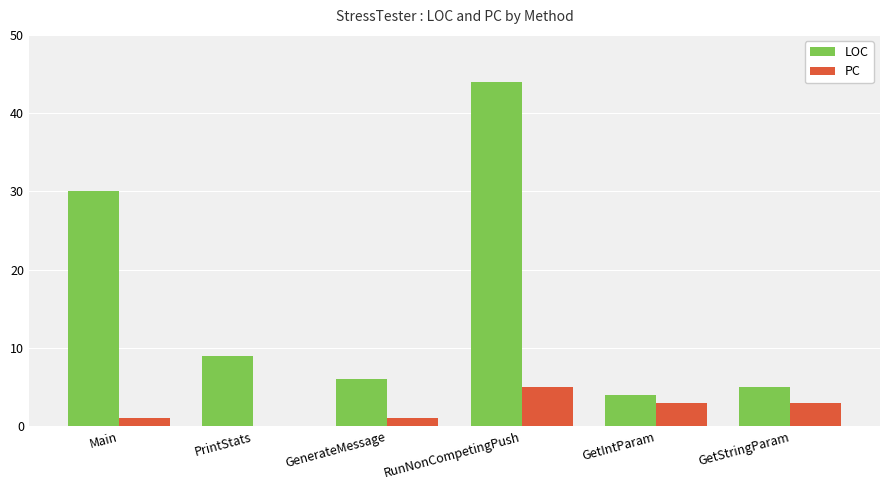

Reading right to left, what are all the values shown in this chart?

LOC: GetStringParam=5	GetIntParam=4	RunNonCompetingPush=44	GenerateMessage=6	PrintStats=9	Main=30
PC: GetStringParam=3	GetIntParam=3	RunNonCompetingPush=5	GenerateMessage=1	PrintStats=0	Main=1